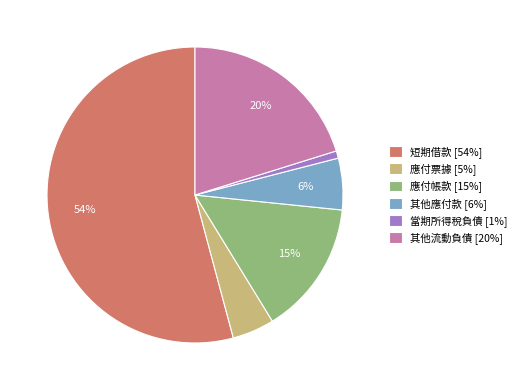

Which has a higher value, 應付票據 or 短期借款?

短期借款